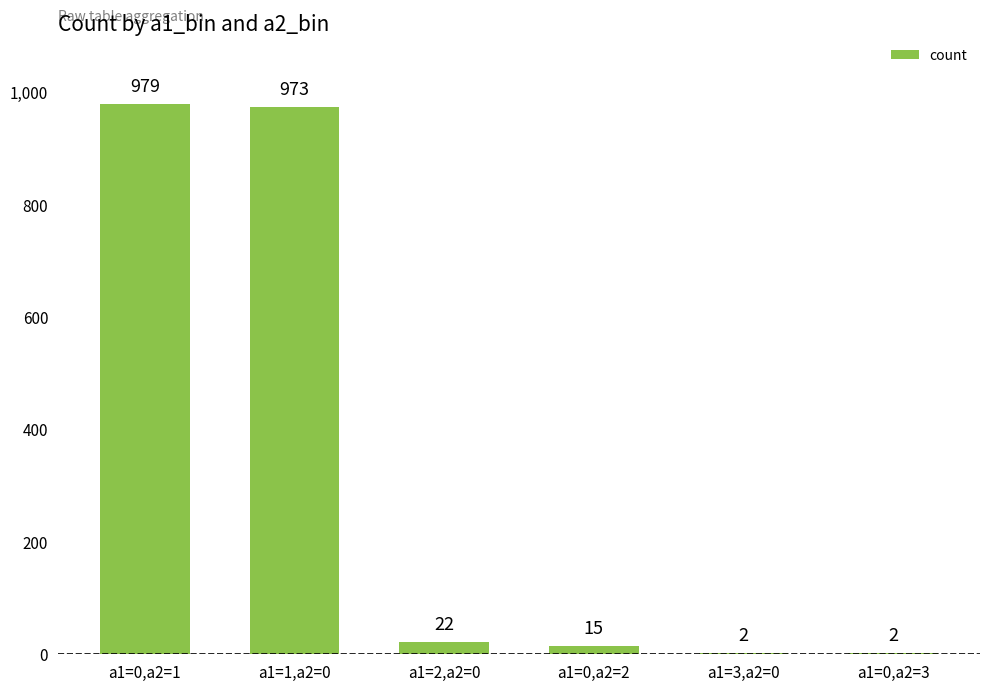

How many data points does each series have?

6